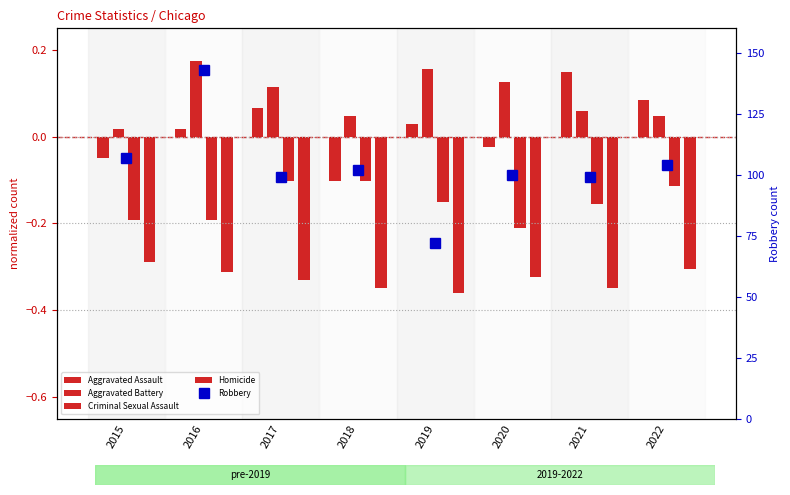

How many groups of bars are there?

8